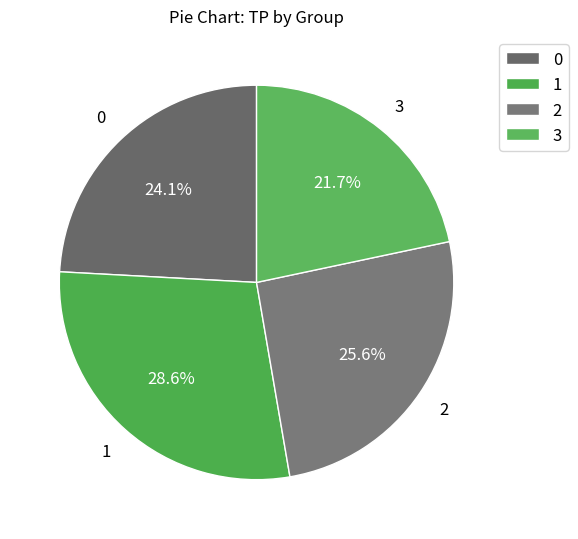

How many slices are in this pie chart?

4